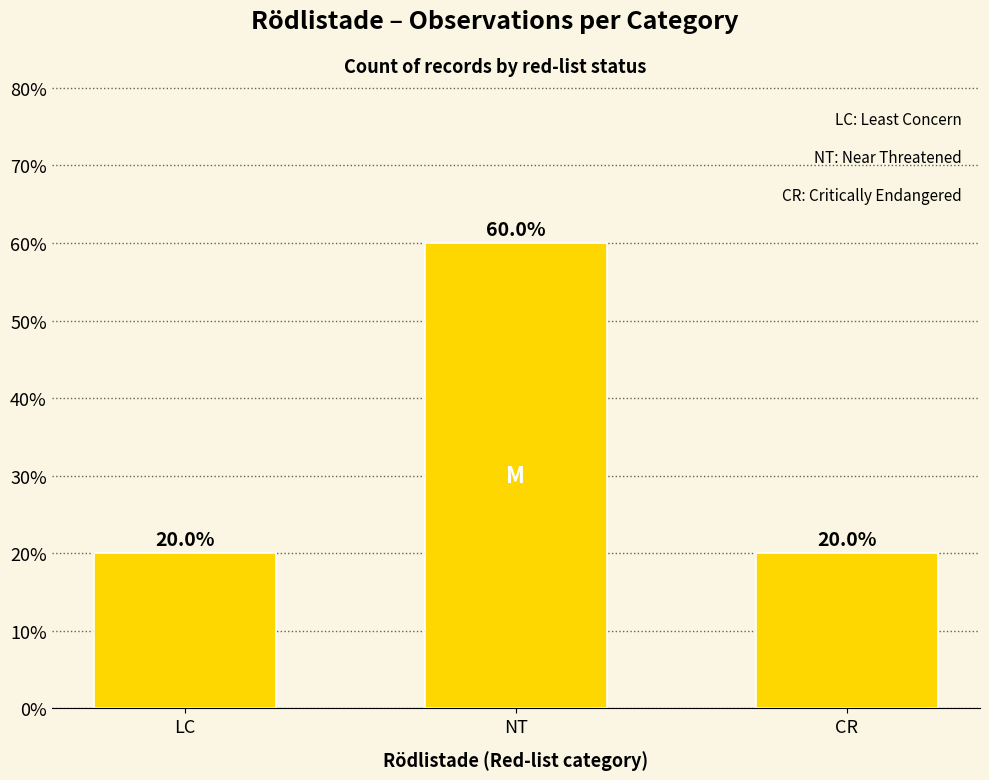

Reading left to right, what are all the values shown in this chart?

20	60	20